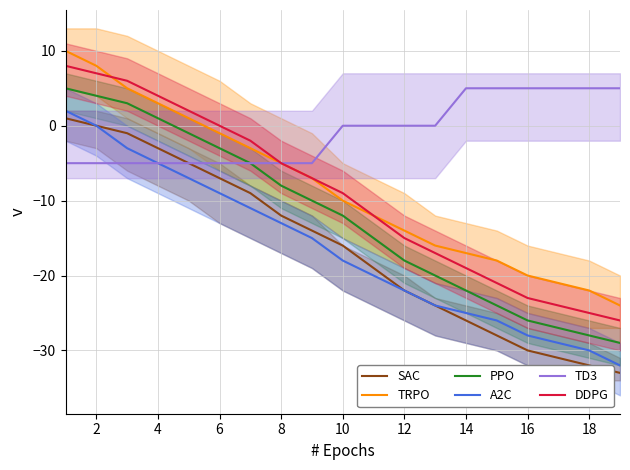

What is the difference between the second highest and minimum values in the A2C series?

32